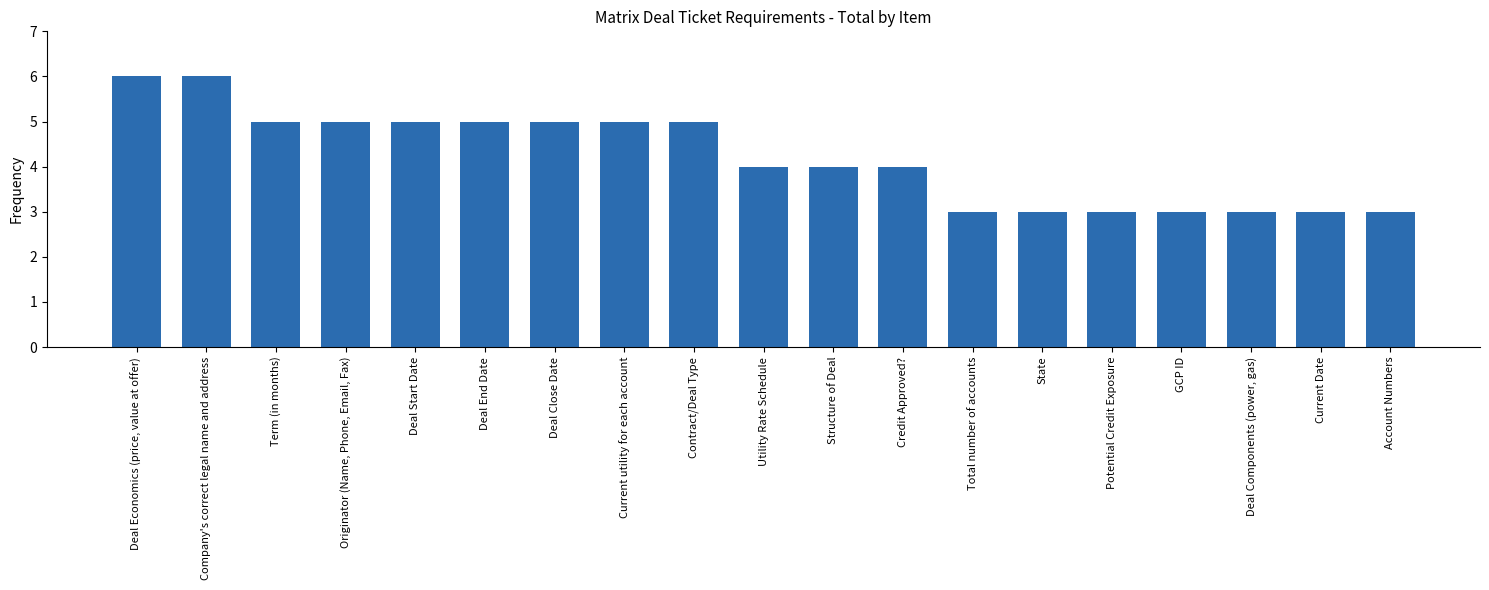

What is the change in value from Company's correct legal name and address to Potential Credit Exposure?

-3